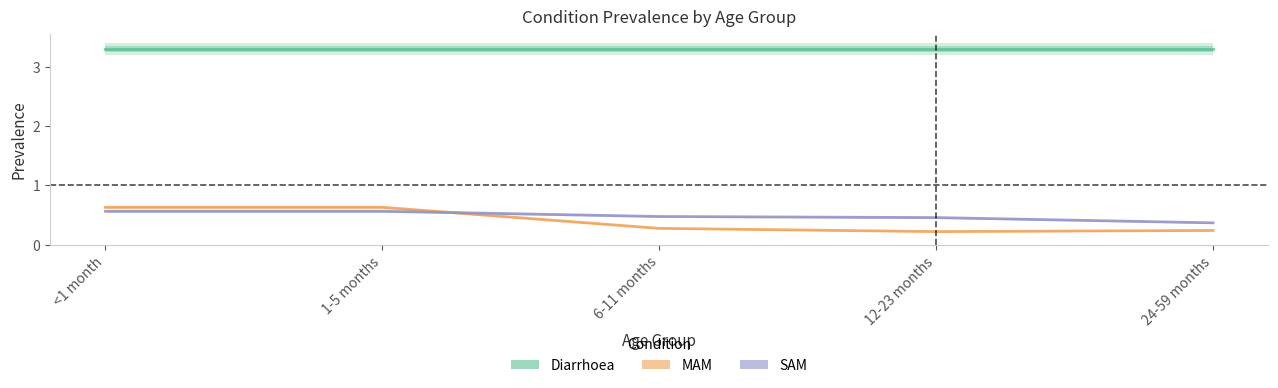

How many SAM values are between 0 and 1?

5